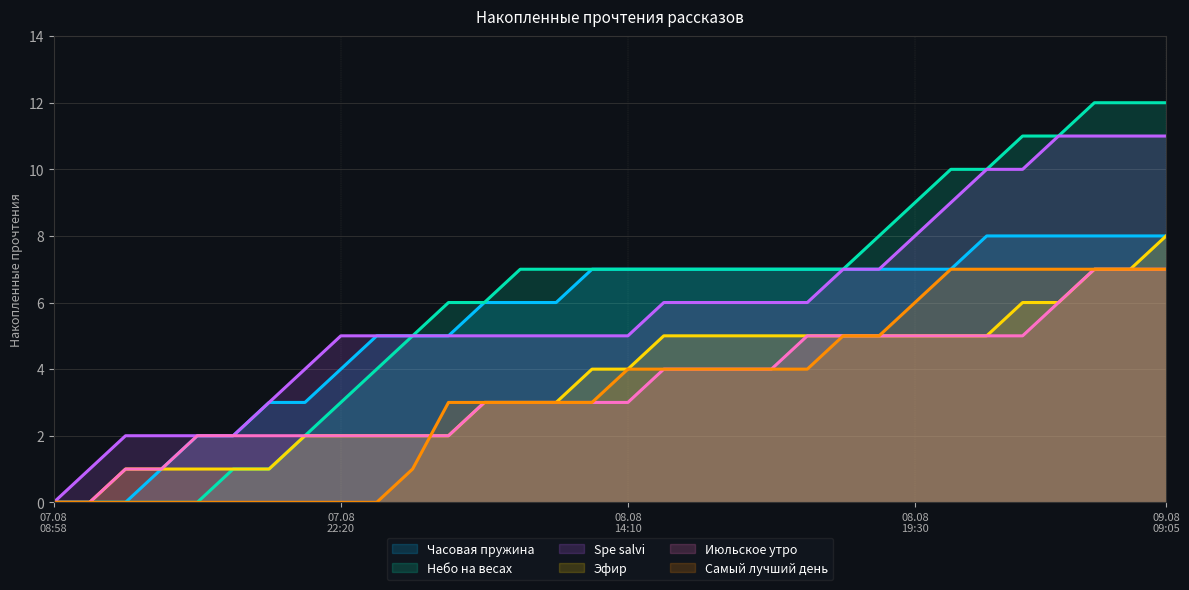

What are all the series names shown in the legend?

Часовая пружина, Небо на весах, Spe salvi, Эфир, Июльское утро, Самый лучший день